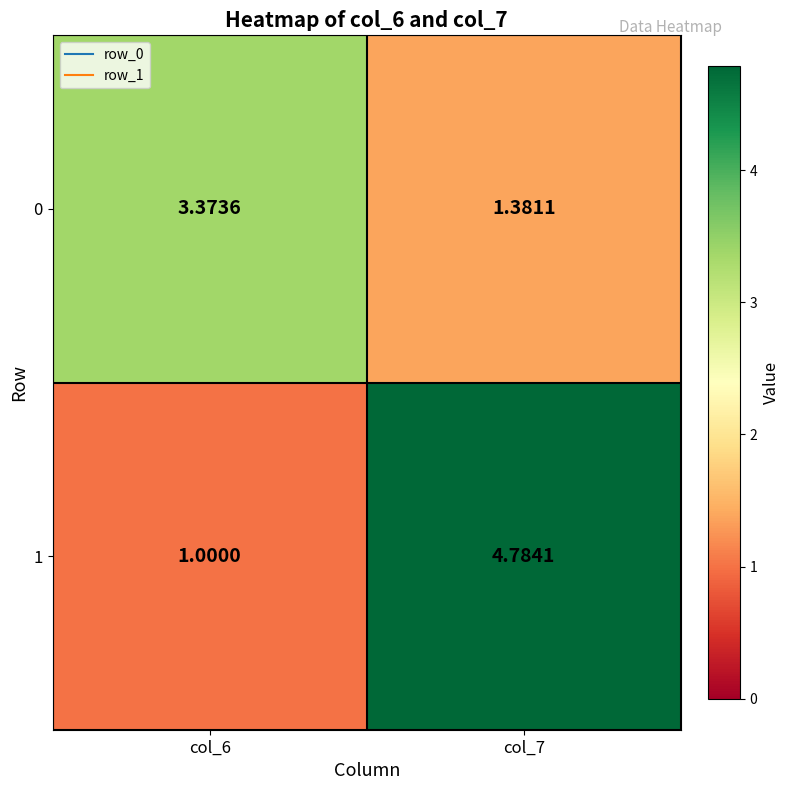

How many distinct data groups are displayed?

2